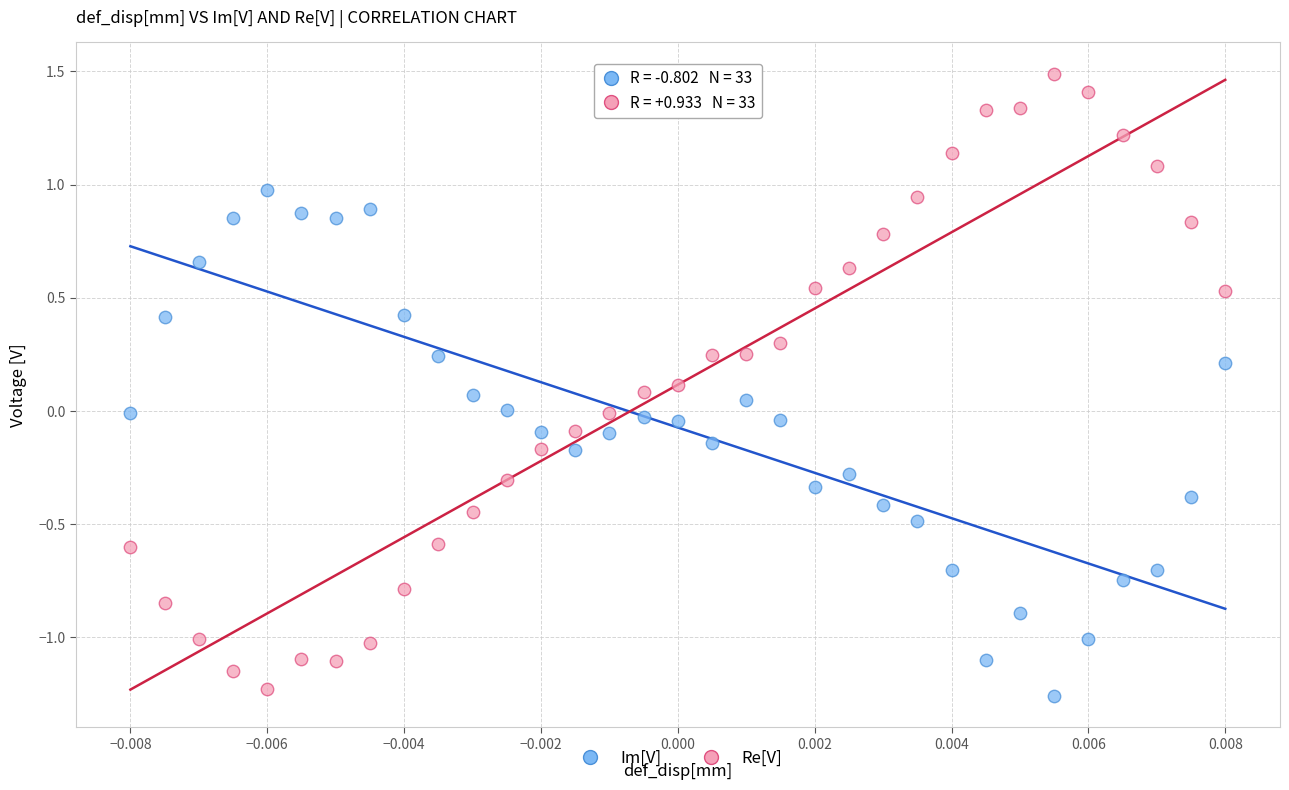

Which series has the largest Y range (max minus min)?

Re[V]